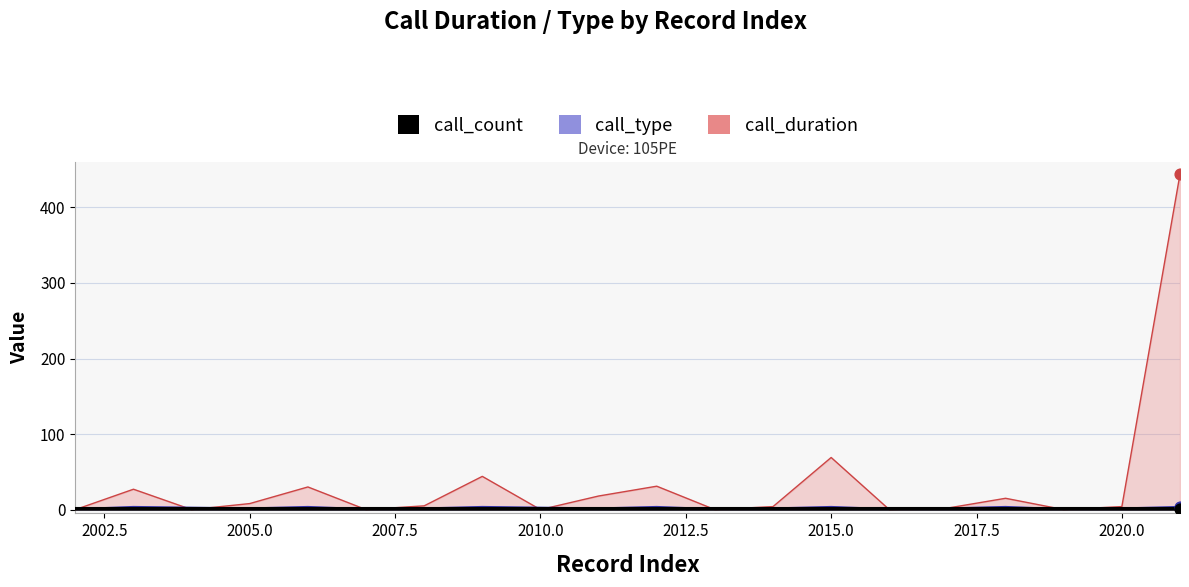

Which series has the largest total across all categories?

call_duration